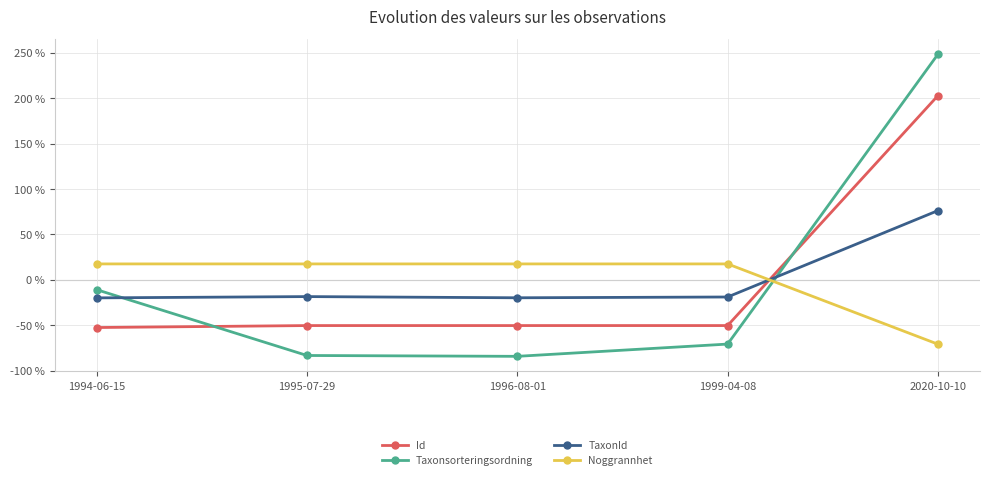

True or false: Taxonsorteringsordning has a value of -83.0 at 1995-07-29.

True